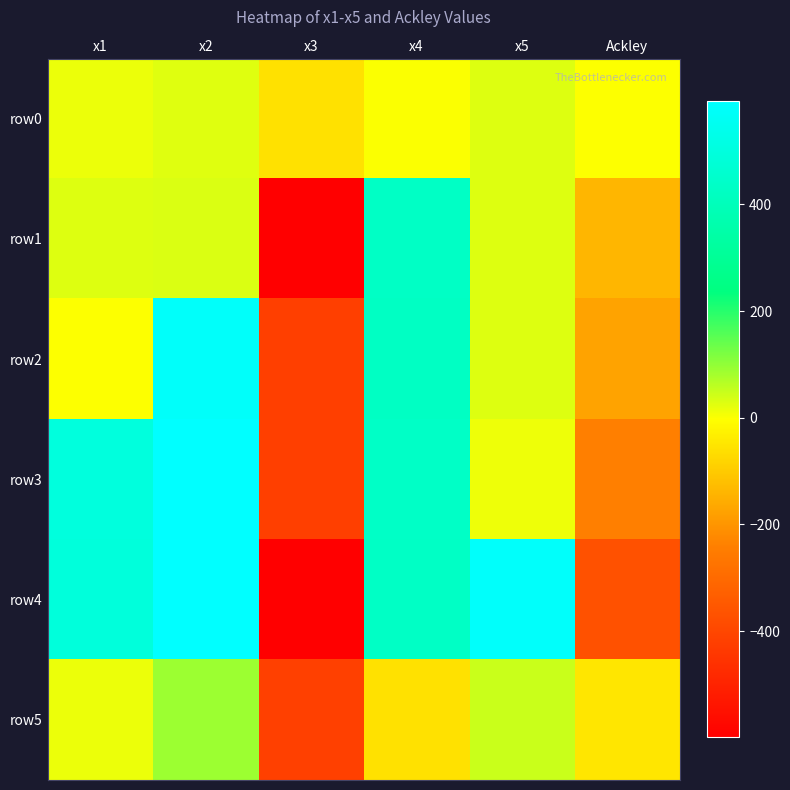

Reading left to right, list all the values displayed in this chart.

row0: x1=14.3	x2=25.2	x3=-57.5	x4=0.0	x5=28.4	Ackley=-2.2
row1: x1=29.4	x2=31.4	x3=-597.9	x4=432.1	x5=28.4	Ackley=-138.0
row2: x1=-2.2	x2=577.9	x3=-420.0	x4=424.4	x5=28.4	Ackley=-173.8
row3: x1=499.4	x2=593.5	x3=-420.8	x4=433.3	x5=12.2	Ackley=-242.7
row4: x1=491.3	x2=593.5	x3=-599.2	x4=432.6	x5=582.0	Ackley=-370.5
row5: x1=14.3	x2=89.1	x3=-418.2	x4=-56.9	x5=47.7	Ackley=-48.0